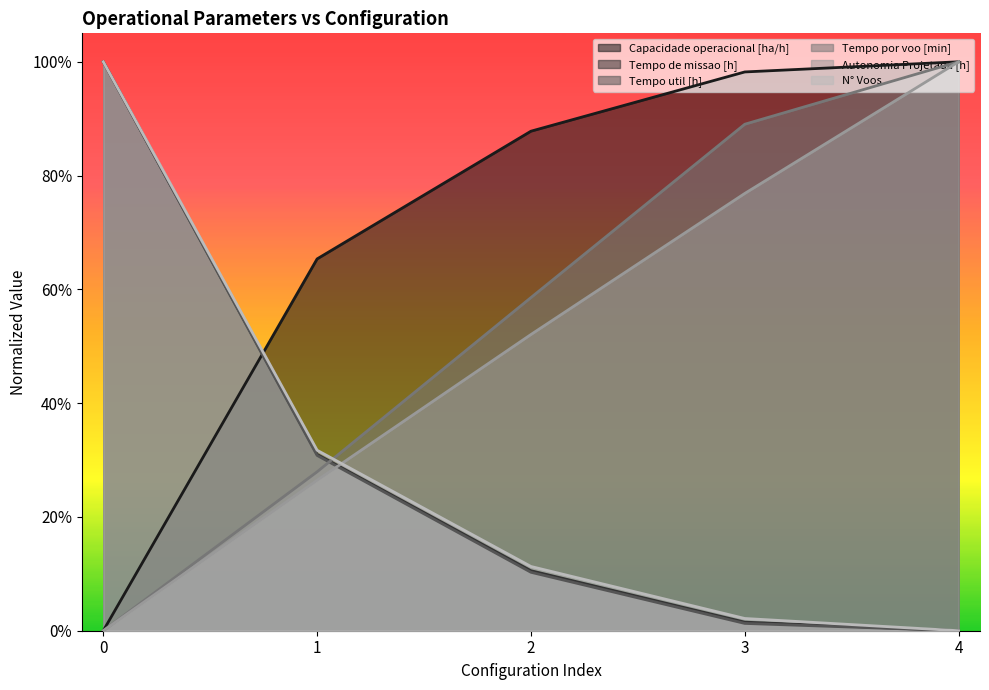

List the labels in order of Tempo de missao [h] value, largest first.

0, 1, 2, 3, 4